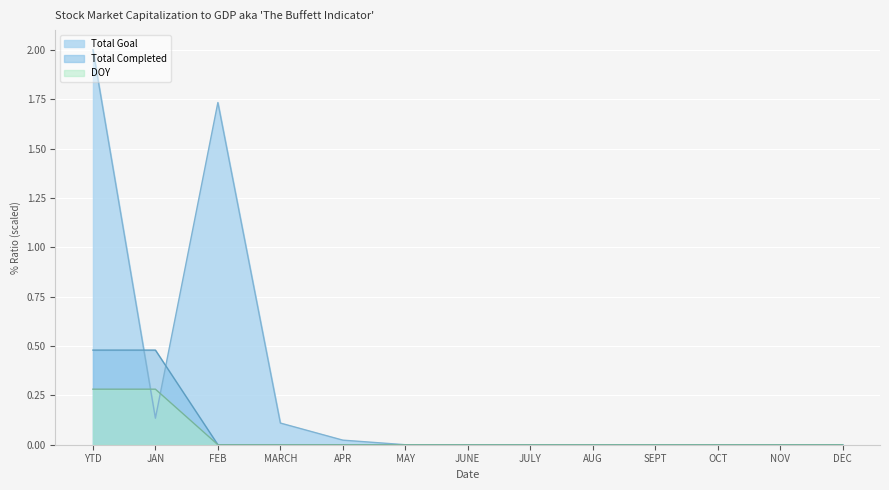

How many values in the Total Goal series exceed 0?

5